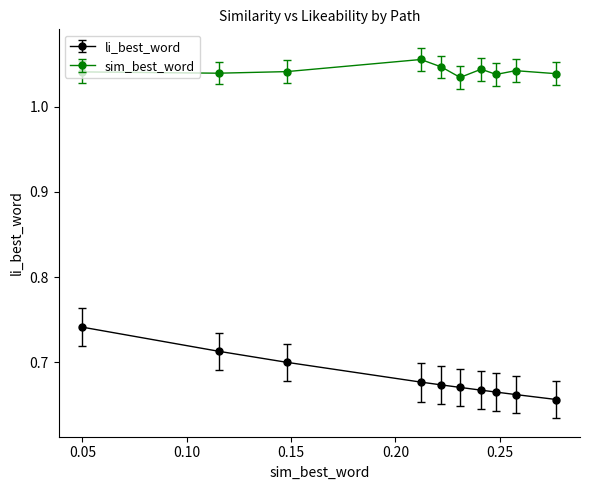

What are all the series names shown in the legend?

li_best_word, sim_best_word